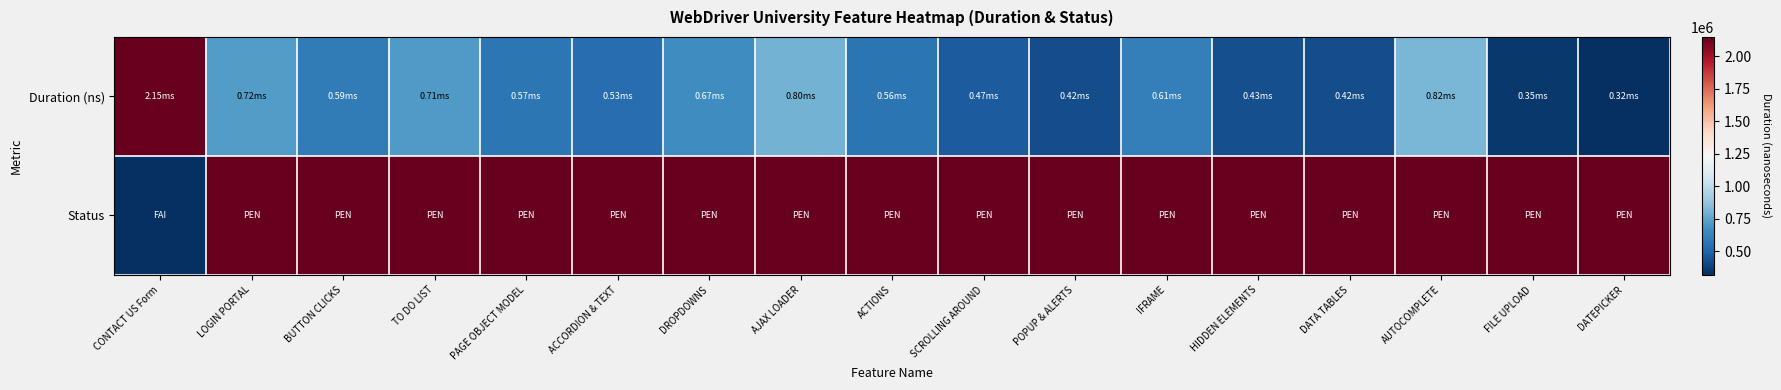

Between DROPDOWNS and HIDDEN ELEMENTS, which series saw the biggest shift?

Duration (ns)